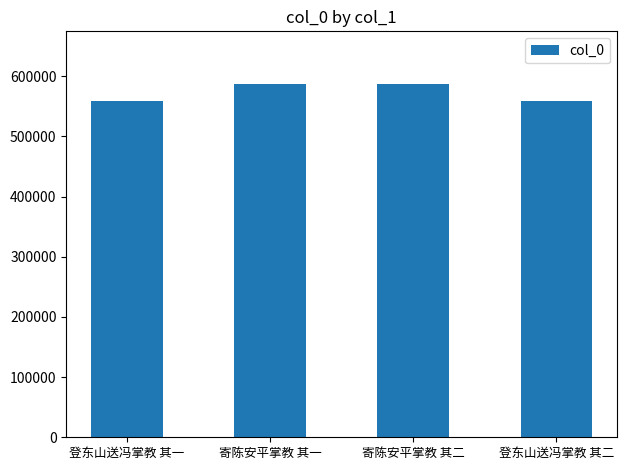

How many values are below 586604?

2